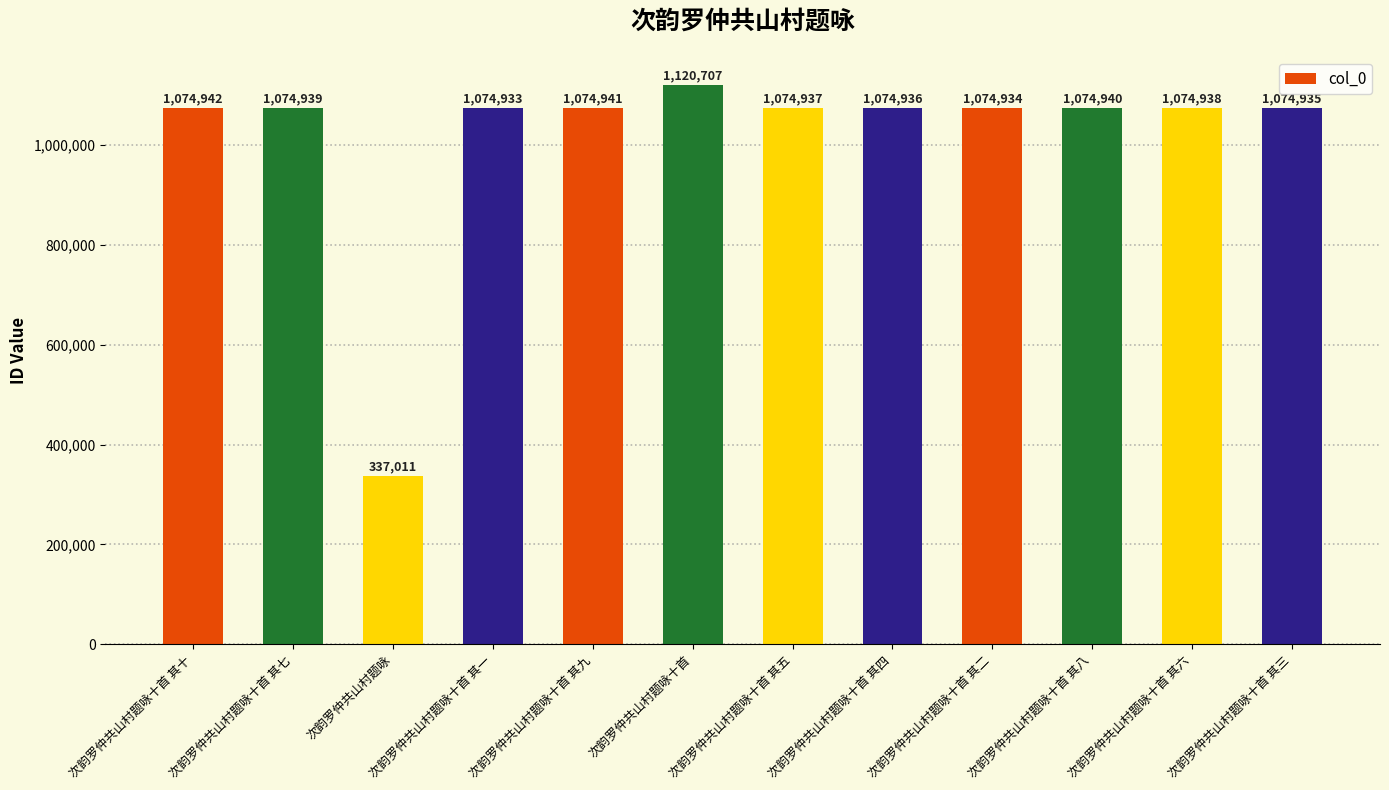

How many categories are shown in the chart?

12